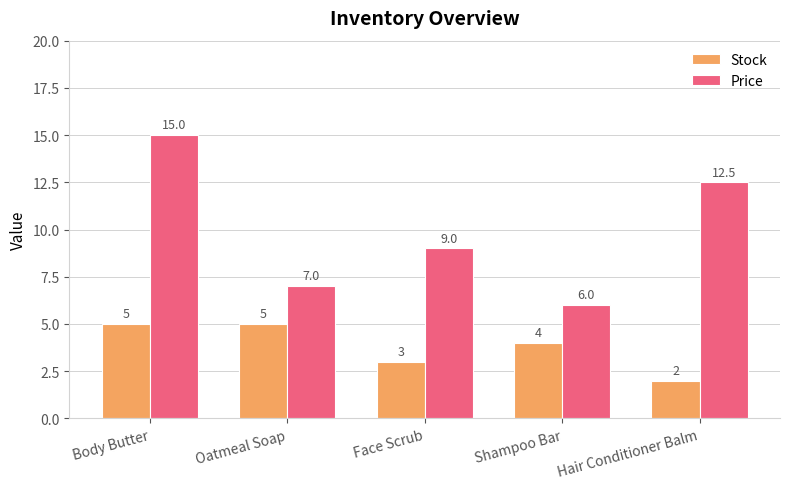

What is the label of the 3rd bar from the right?

Face Scrub